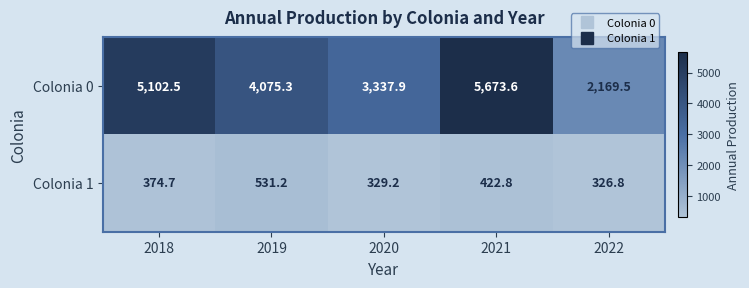

Reading left to right, transcribe all the data shown in this chart.

Colonia 0: 2018=5102.5	2019=4075.3	2020=3337.9	2021=5673.6	2022=2169.5
Colonia 1: 2018=374.7	2019=531.2	2020=329.2	2021=422.8	2022=326.8